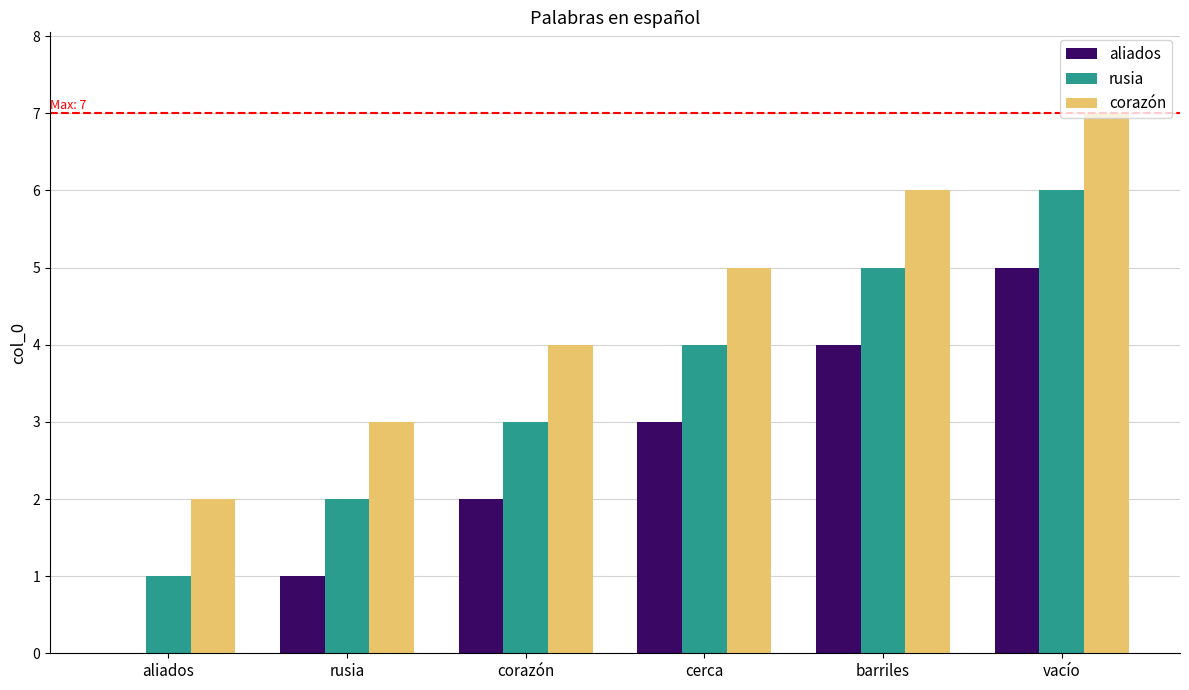

What is the approximate value of aliados at cerca?

3